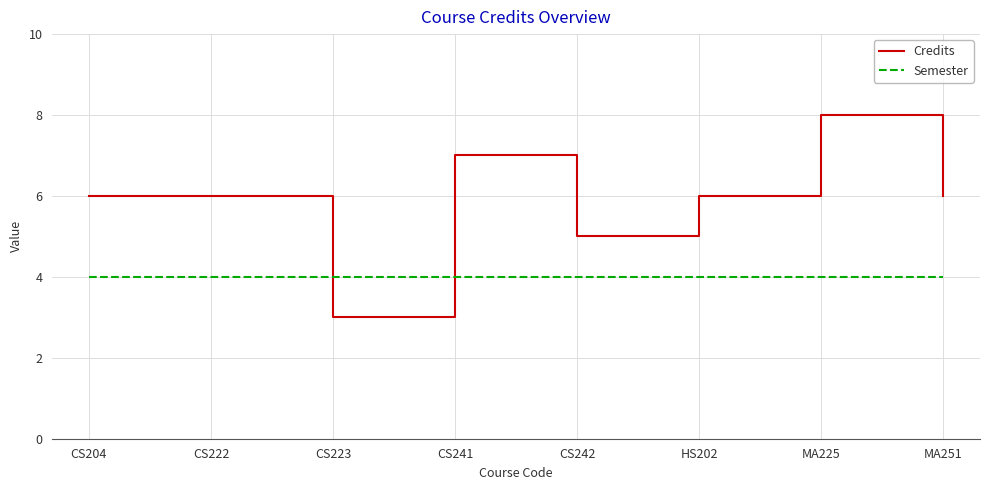

Rank the series at CS242 from lowest to highest value.

Semester, Credits